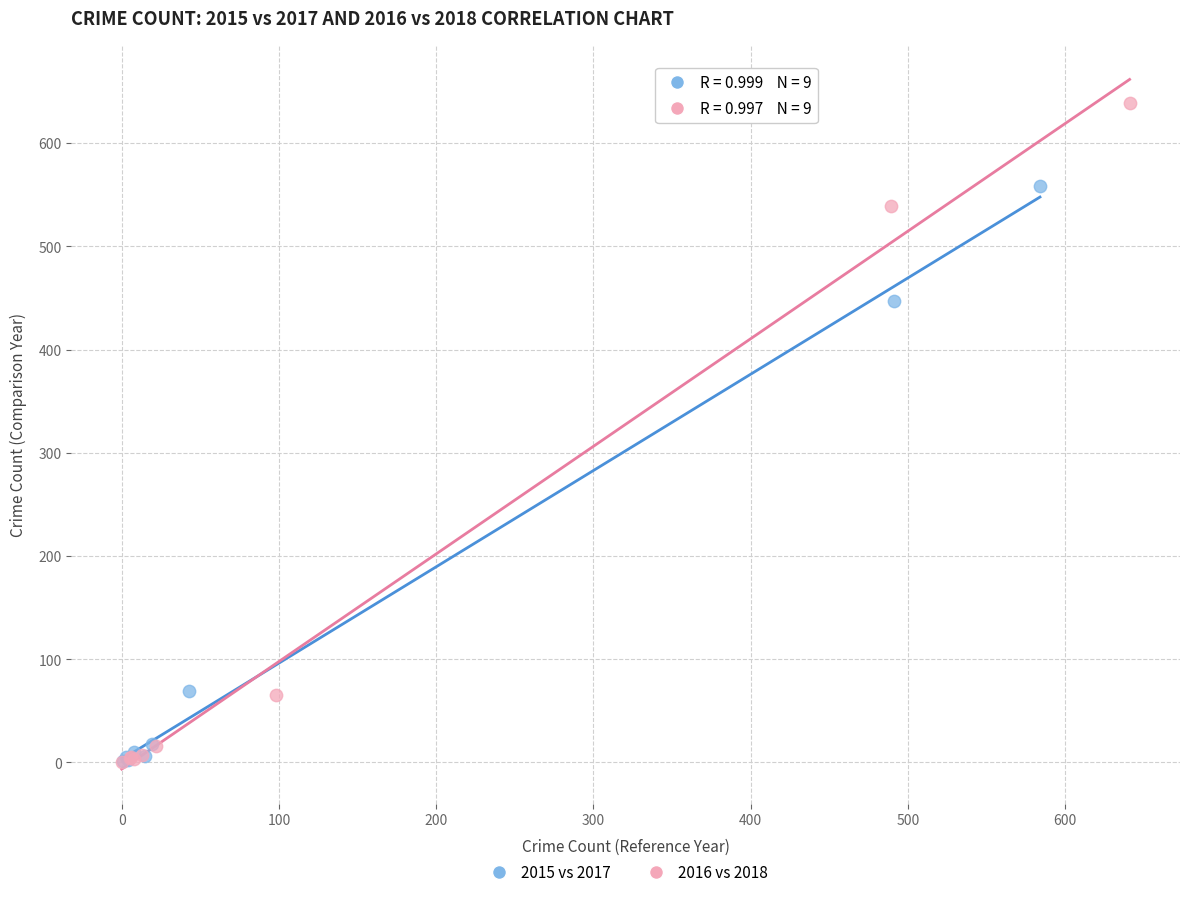

Which series contains the highest Y value?

2016 vs 2018